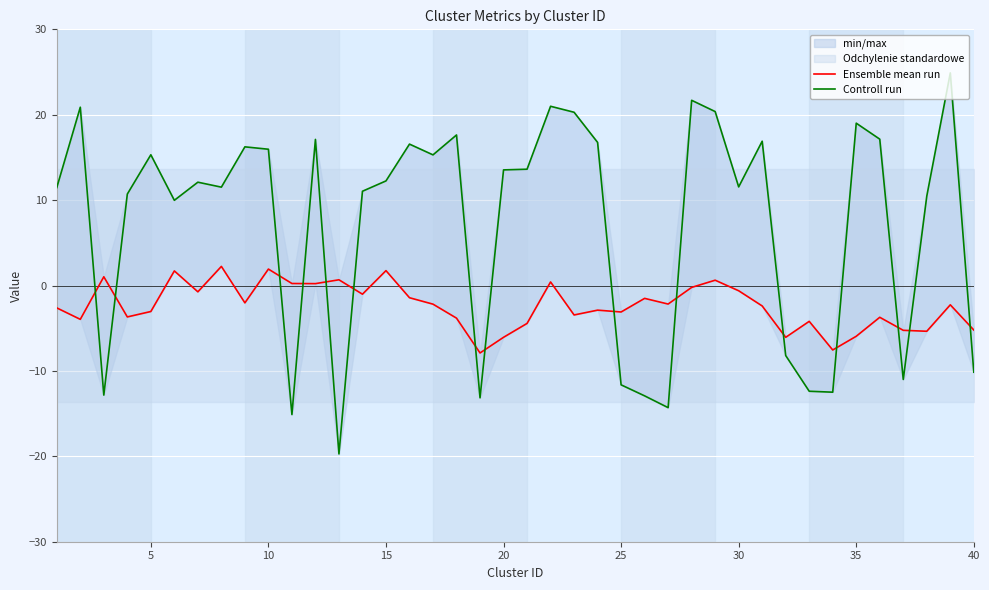

The value of Controll run at 10 is -6.4. True or false?

False